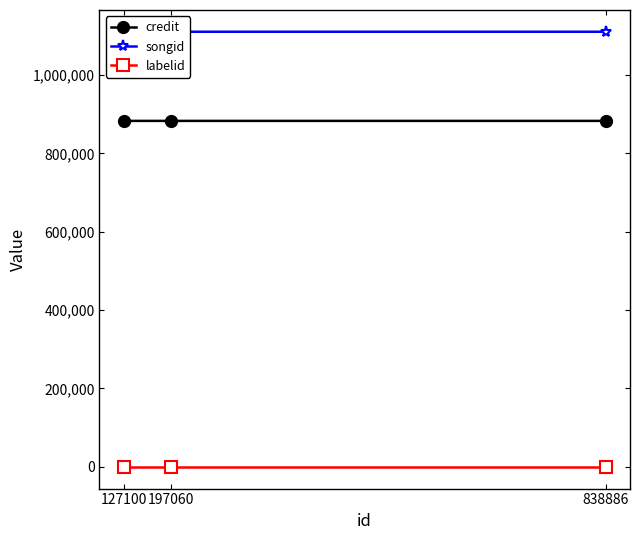

Rank the series by their maximum value, from lowest to highest.

labelid, credit, songid